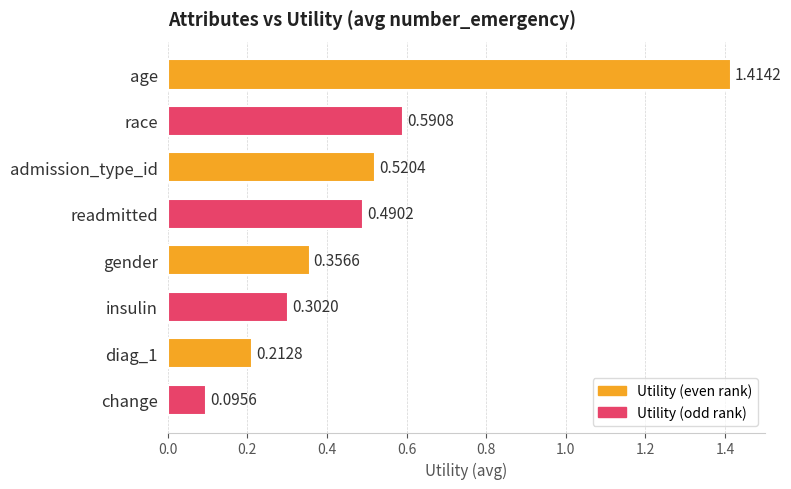

At which category does the chart reach its minimum across all series?

change